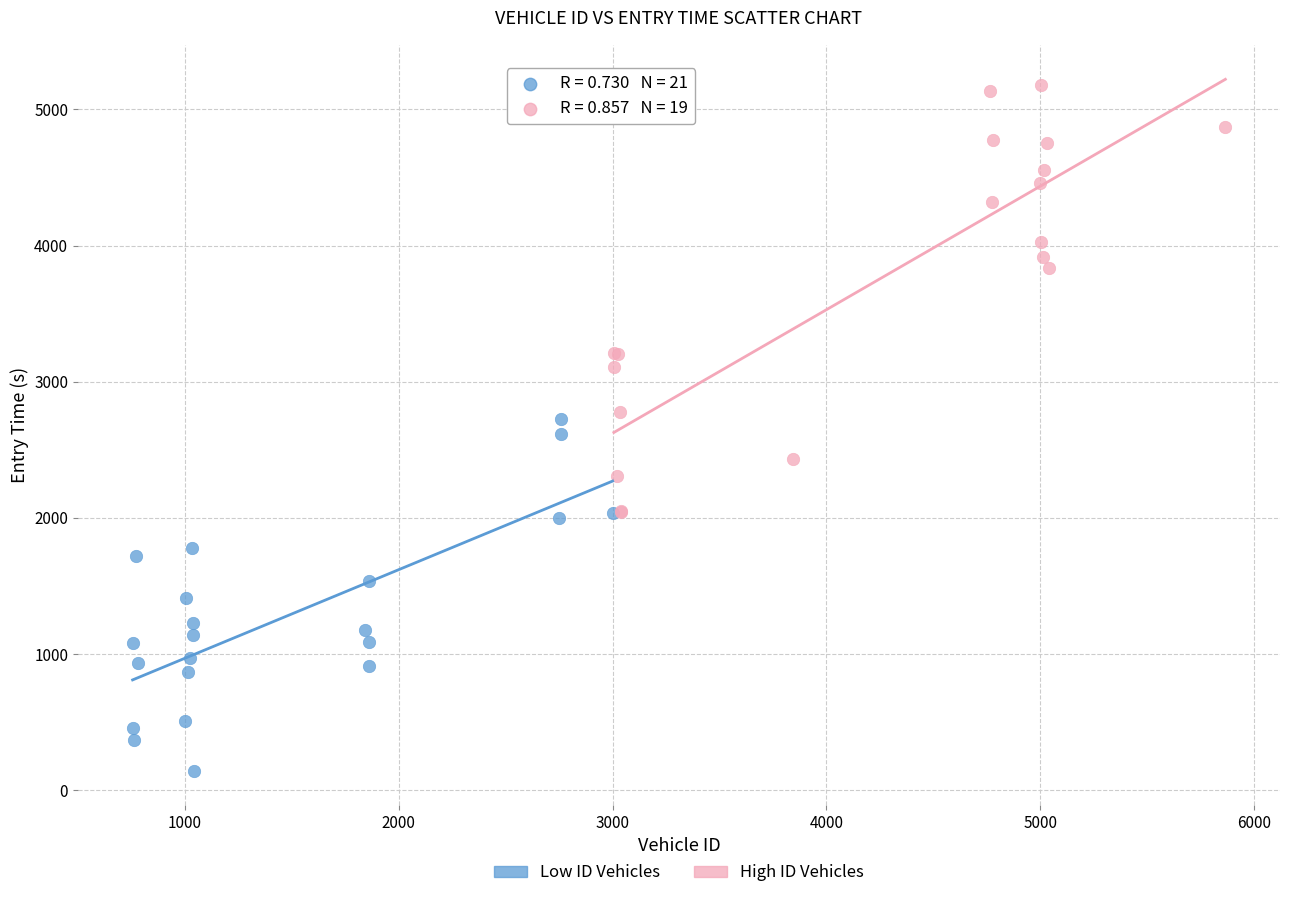

Which series contains the lowest Y value?

Low ID Vehicles